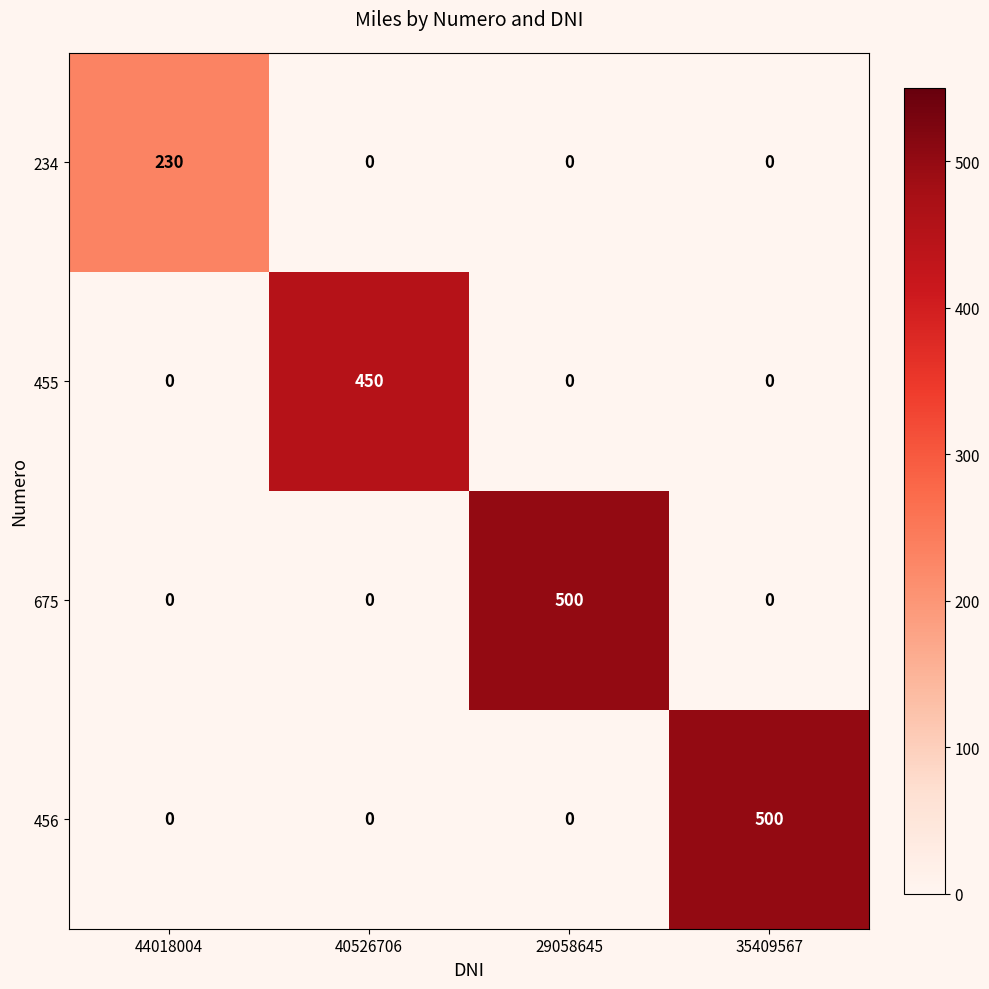

True or false: 675 has a value of 500 at 29058645.

True